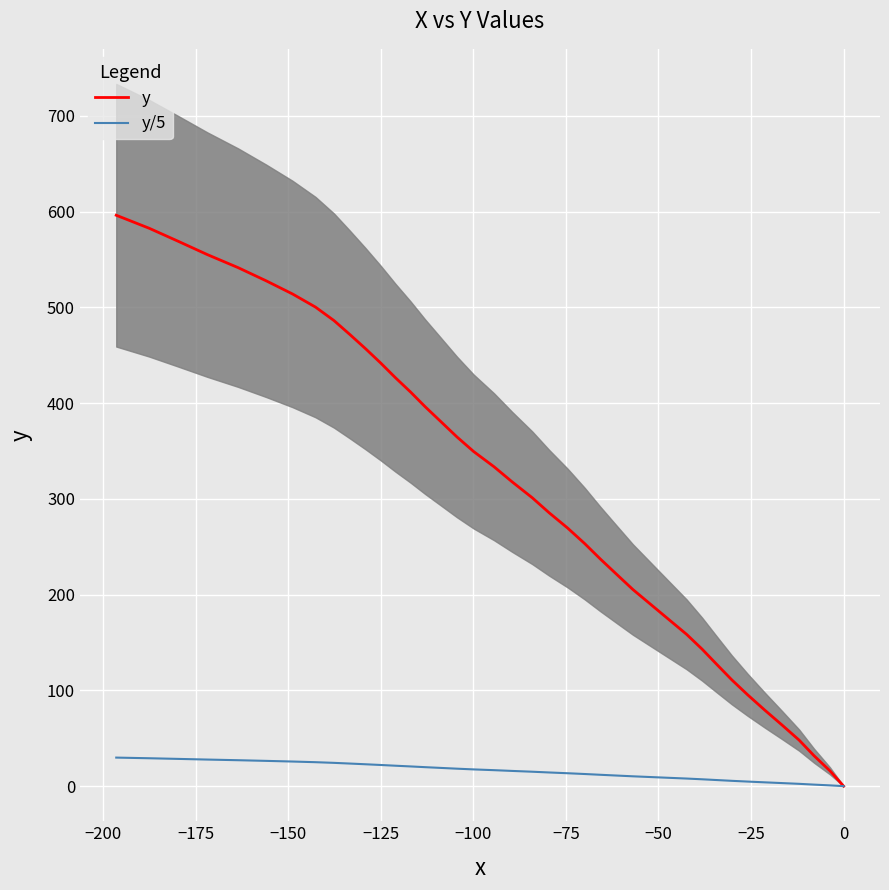

What is the average value of the y/5 series?

15.3